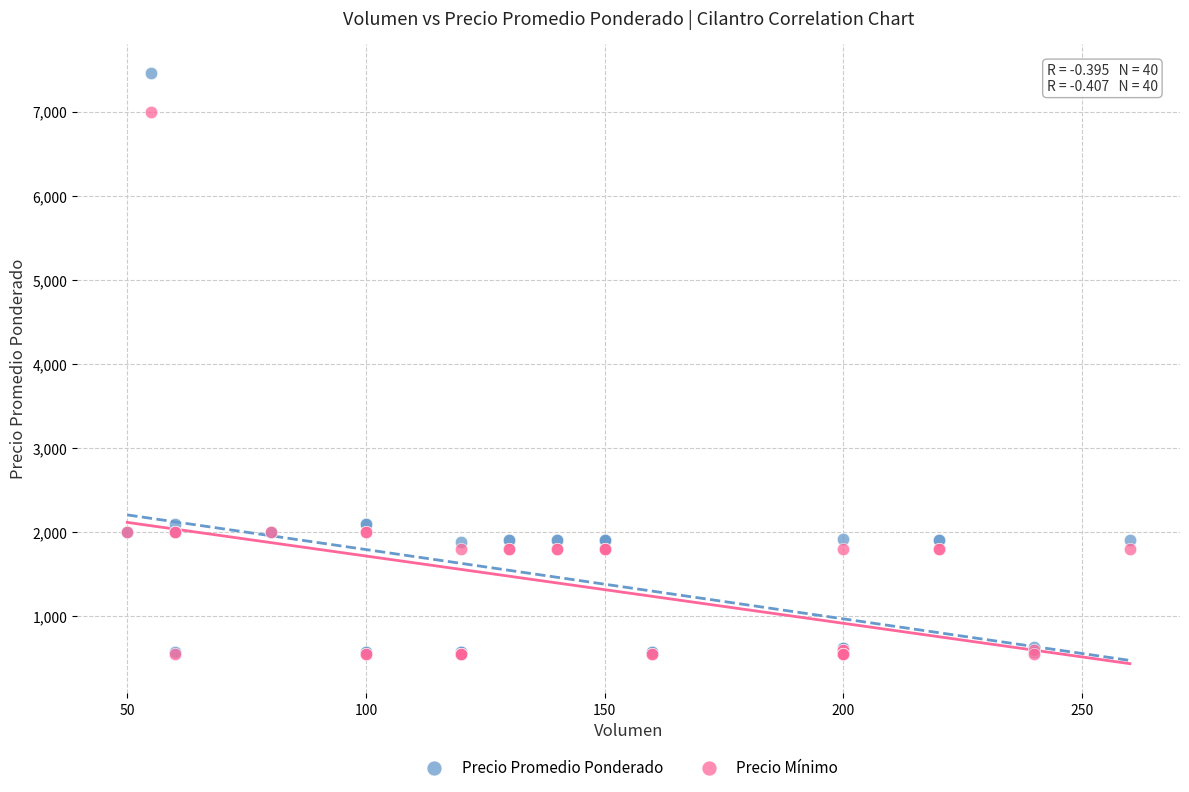

Which series has the widest spread of Y values?

Precio Promedio Ponderado